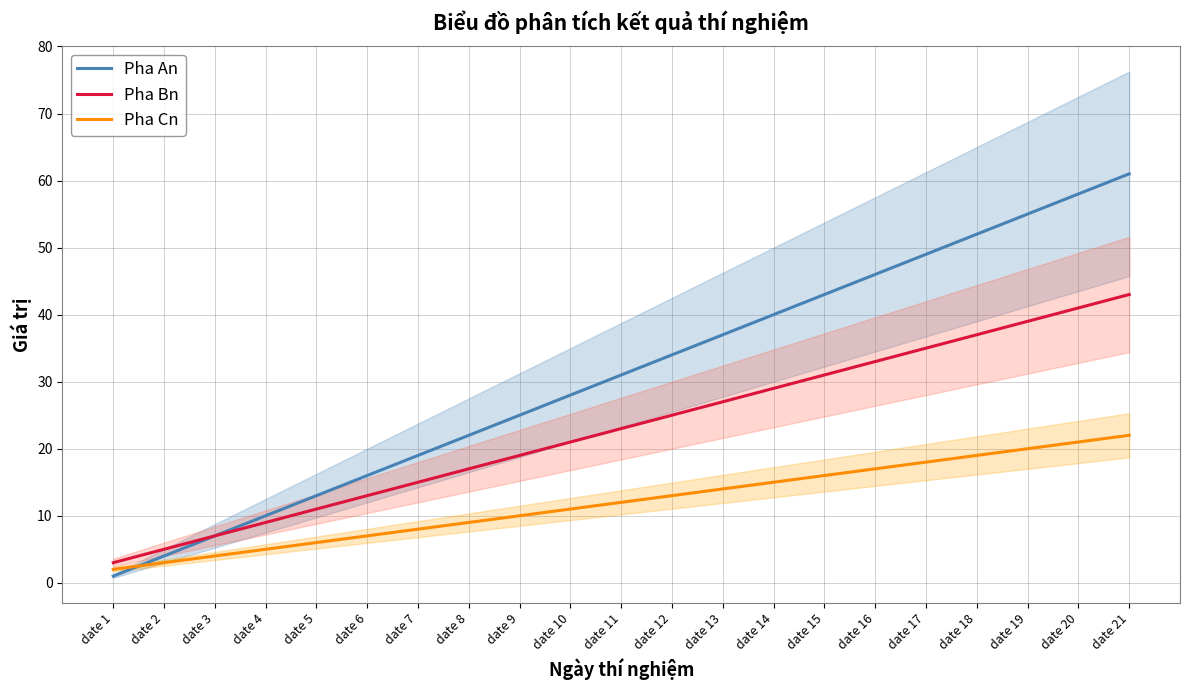

How many intersections are there between Pha An and Pha Cn?

1